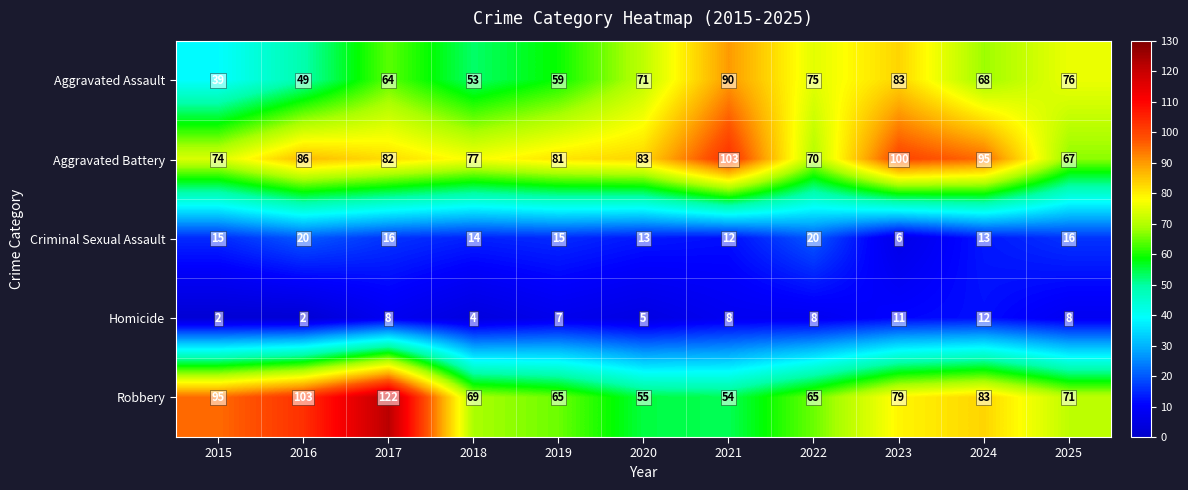

True or false: Homicide has a value of 14 at 2021.

False